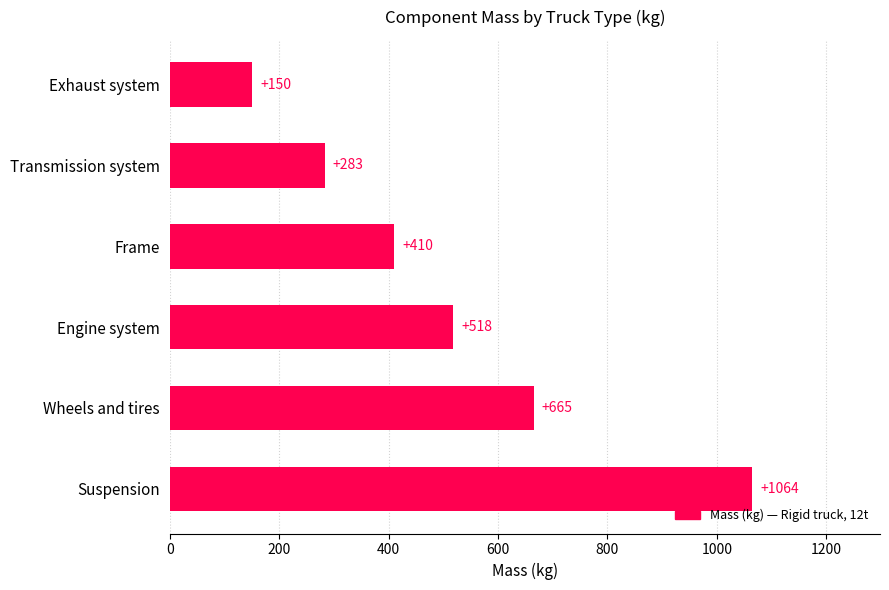

Is it true that the value at Suspension is 445?

False